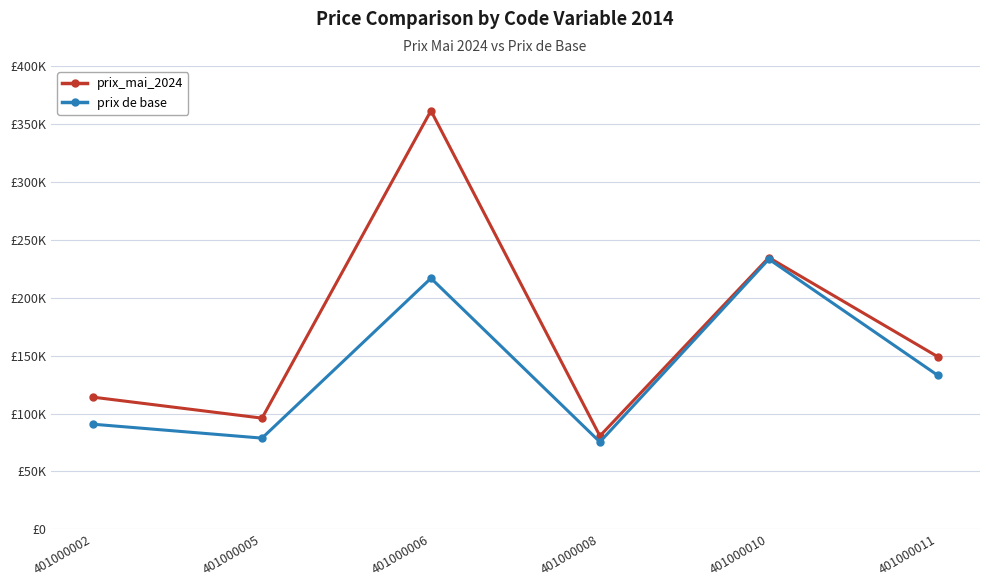

At which category is the sum across all series the highest?

401000006